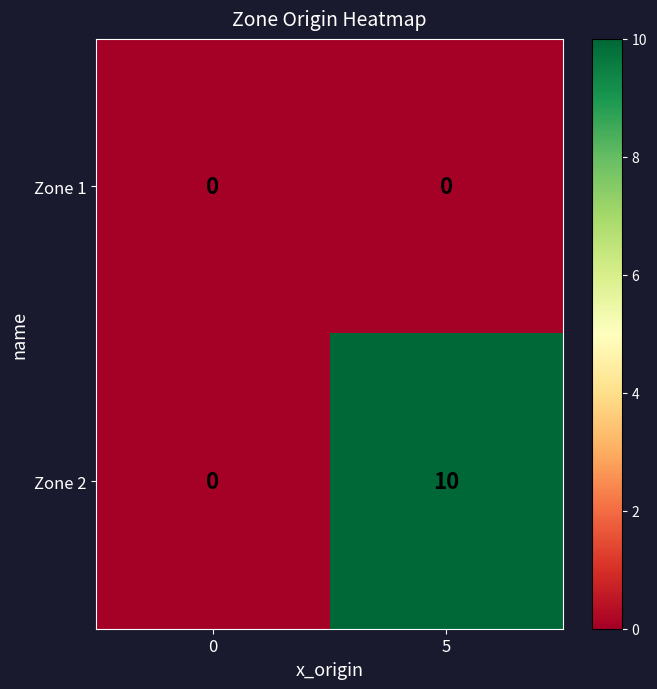

Reading right to left, list all the values displayed in this chart.

Zone 1: 5=0	0=0
Zone 2: 5=10	0=0